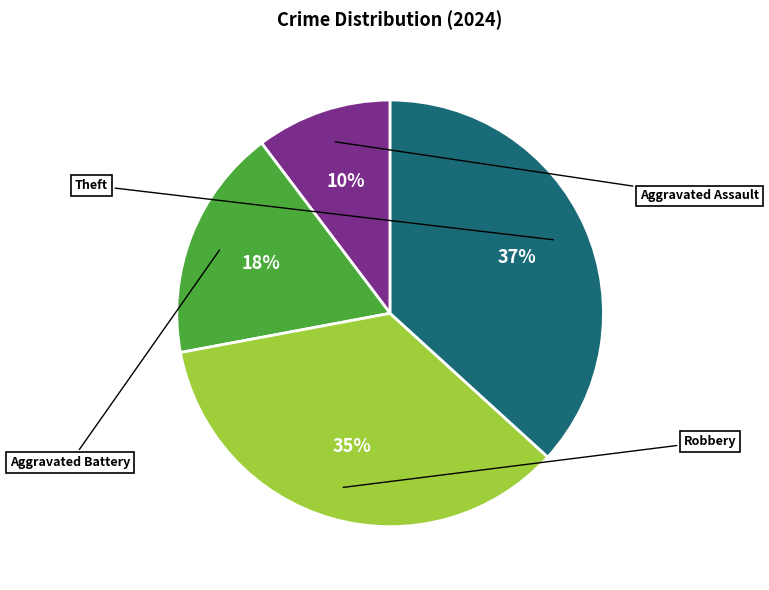

How many slices are in this pie chart?

4